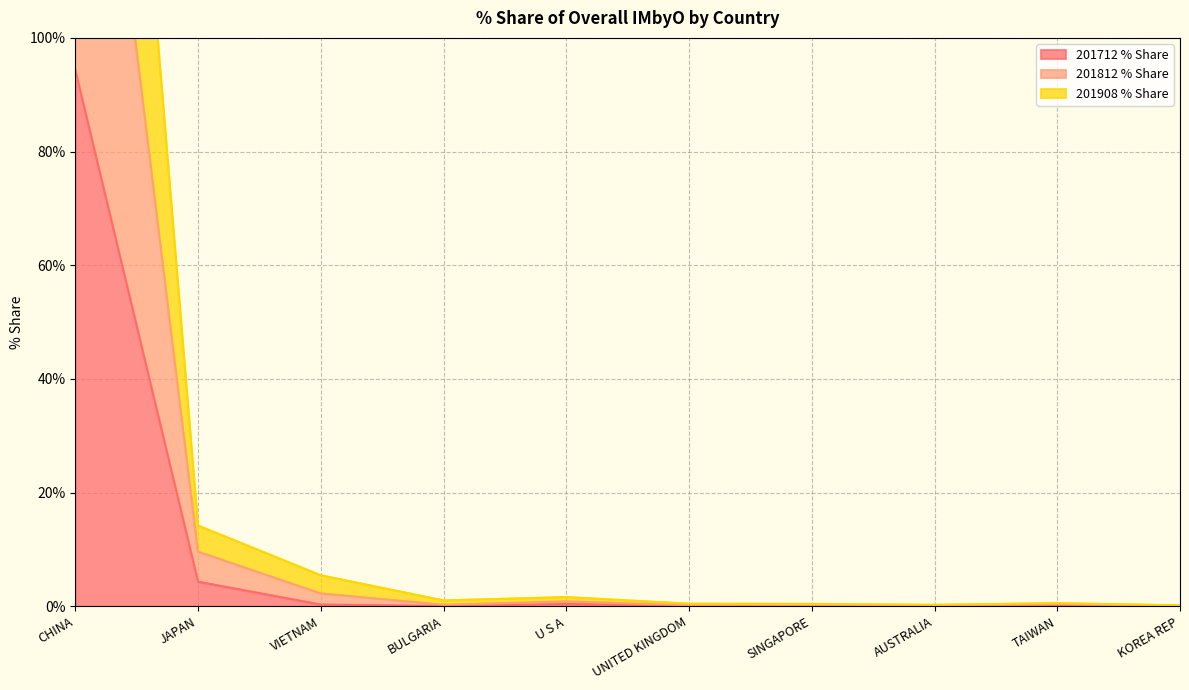

The 201712 % Share series shows 0.0 at KOREA REP. True or false?

True